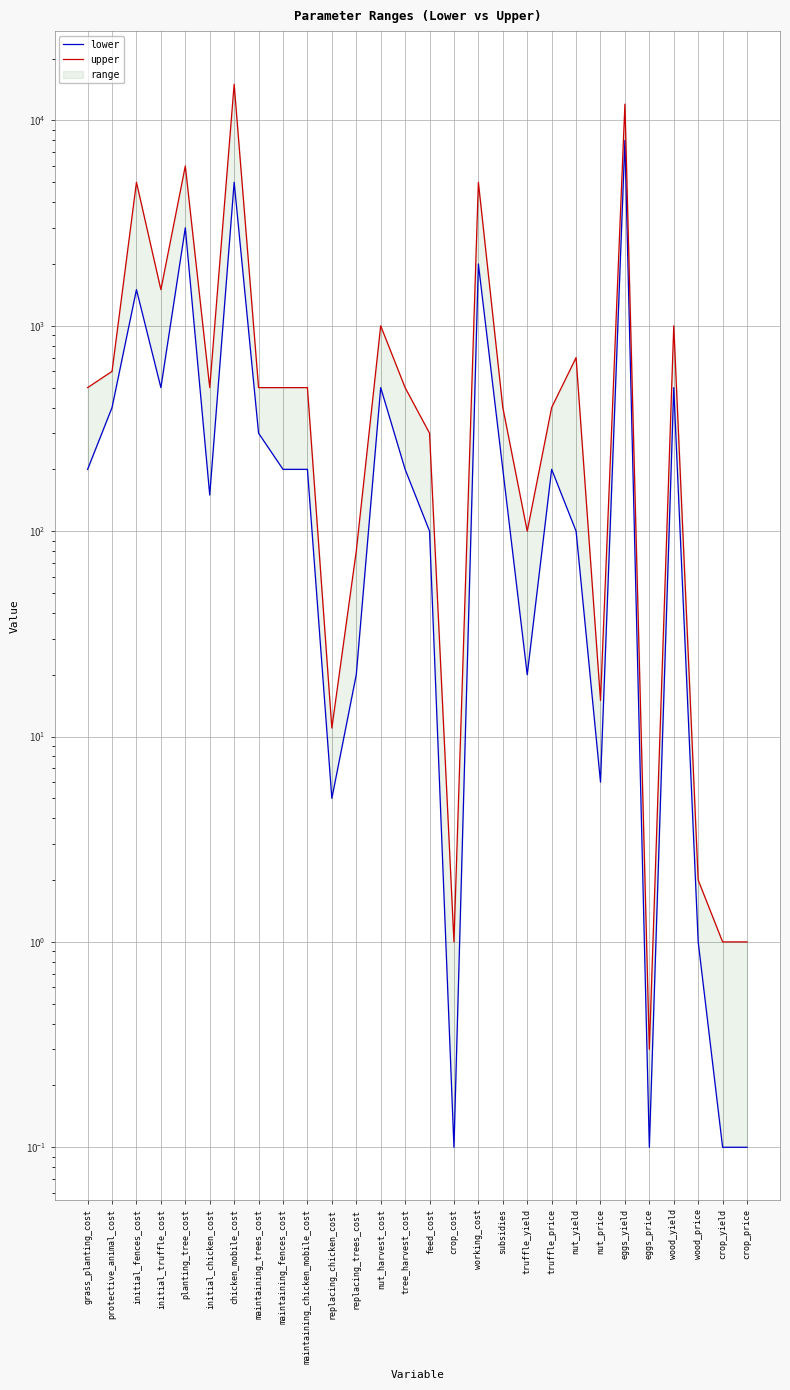

Which series has the largest total across all categories?

upper